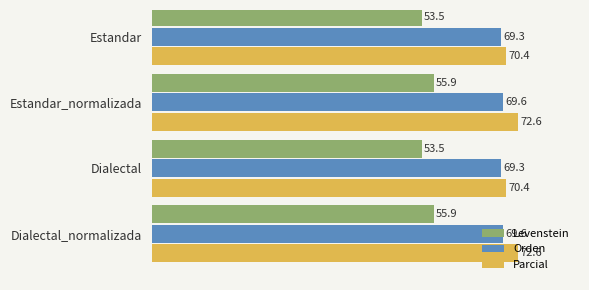

Rank the series by their maximum value, from highest to lowest.

Parcial, Orden, Levenstein